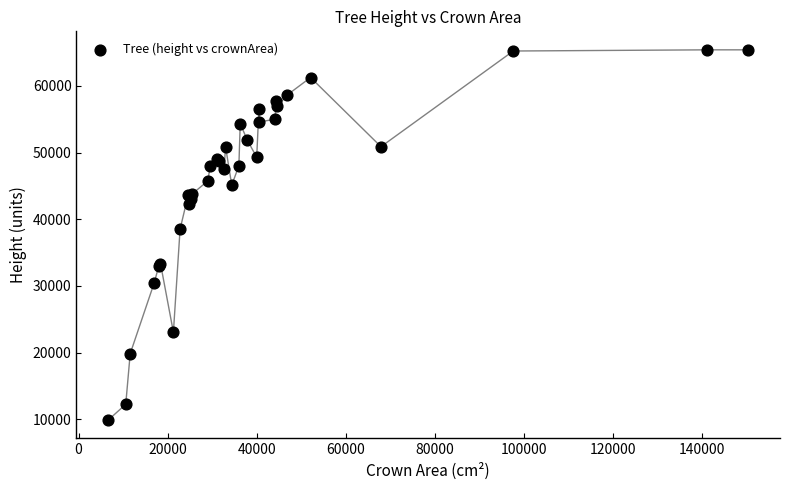

What Y value in the scatter plot is closest to 37661?

38519.4